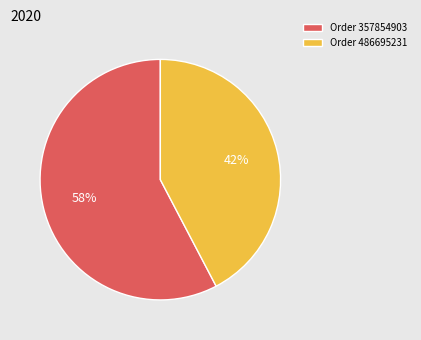

Count the number of slices in the pie.

2